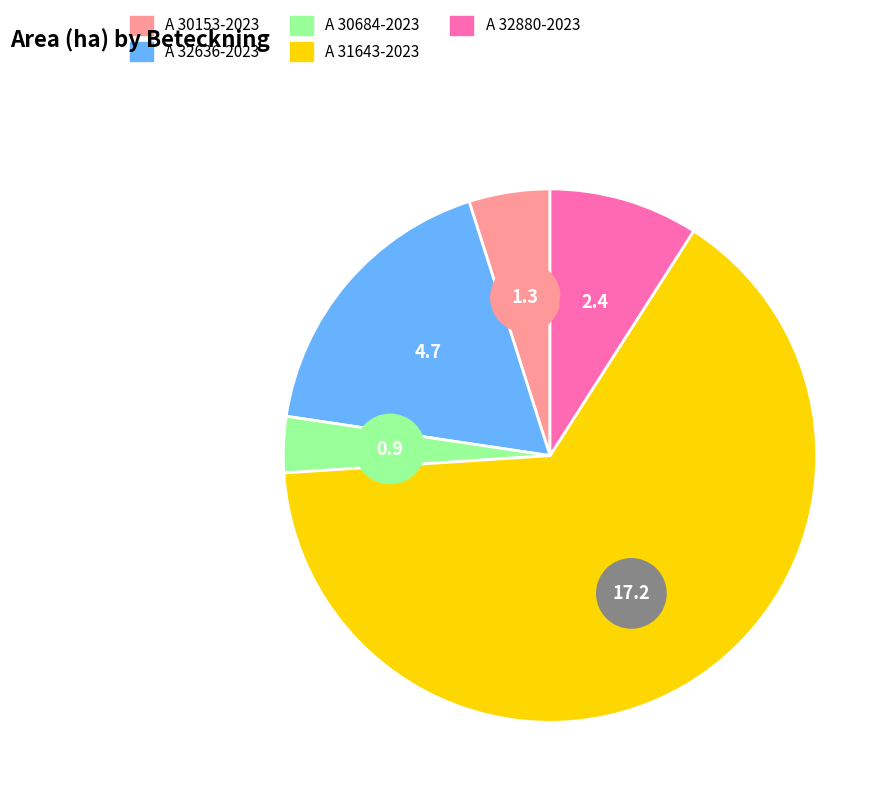

To the nearest percent, what percentage of the pie is A 32636-2023?

18%